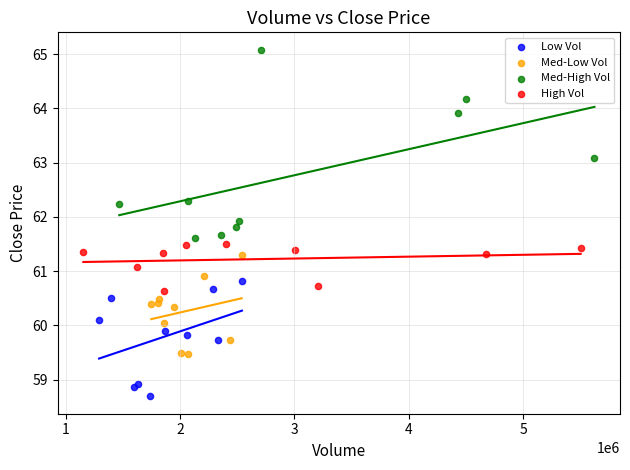

Which series reaches the maximum Y coordinate?

Med-High Vol